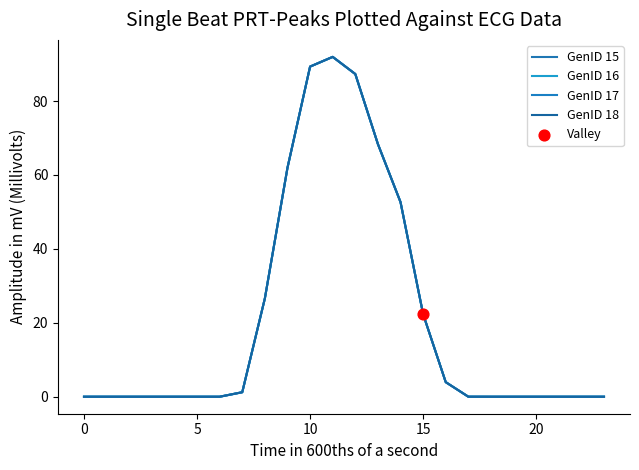

At which category is the sum across all series the highest?

11